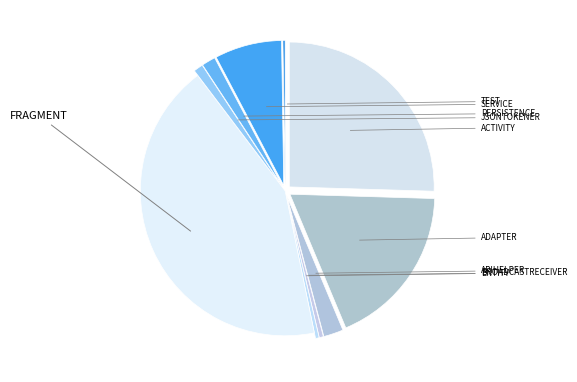

What percentage do BROADCASTRECEIVER and SERVICE together represent?

7.9%